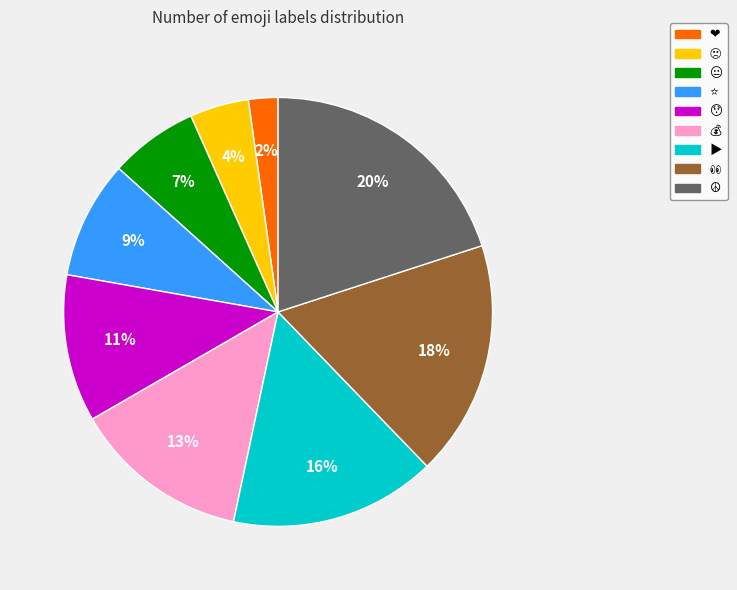

To the nearest percent, what is the difference between the largest and smallest slice percentages?

18%